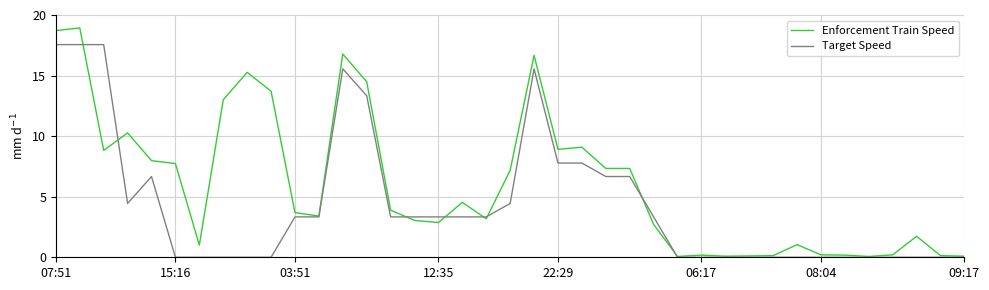

How many lines are shown in the chart?

2